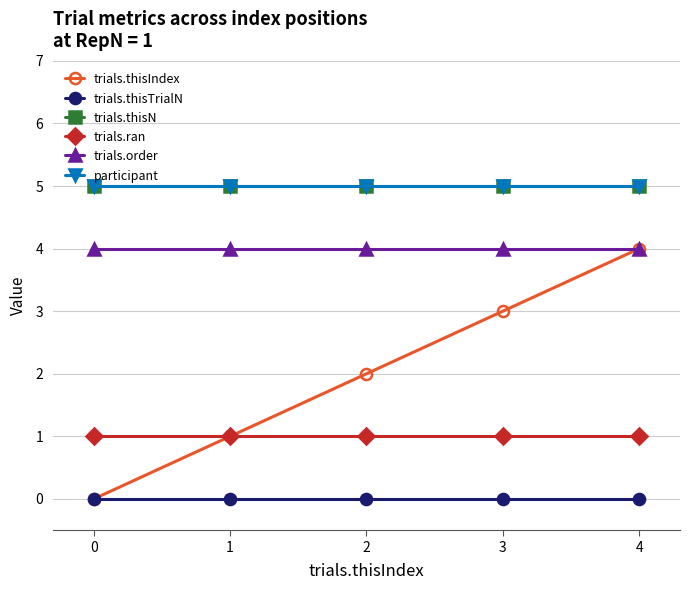

Is this an area chart (filled region under the line)?

No